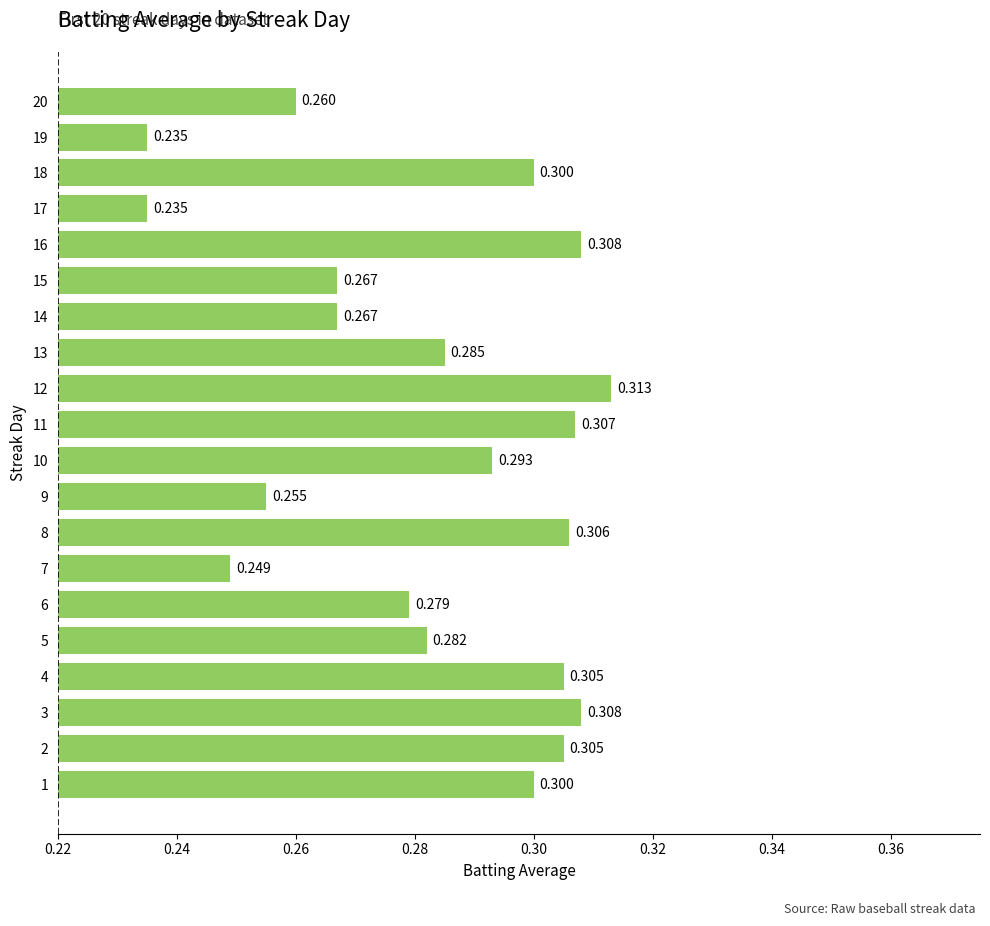

How many data points does each series have?

20